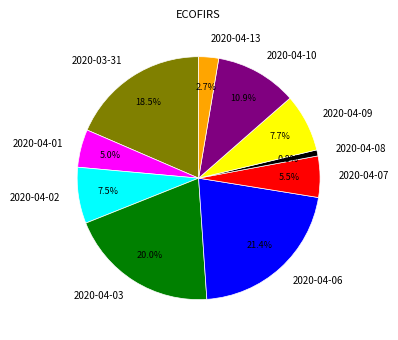

What is the total percentage of 2020-04-01 and 2020-04-13?

7.7%